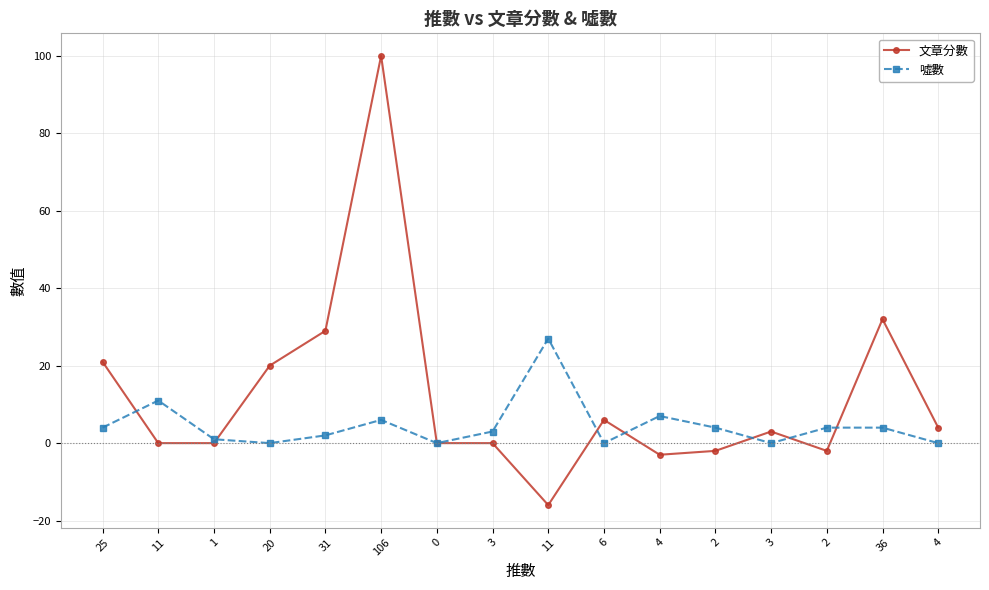

What is the value of the 噓數 point at the 5th from the left?

2